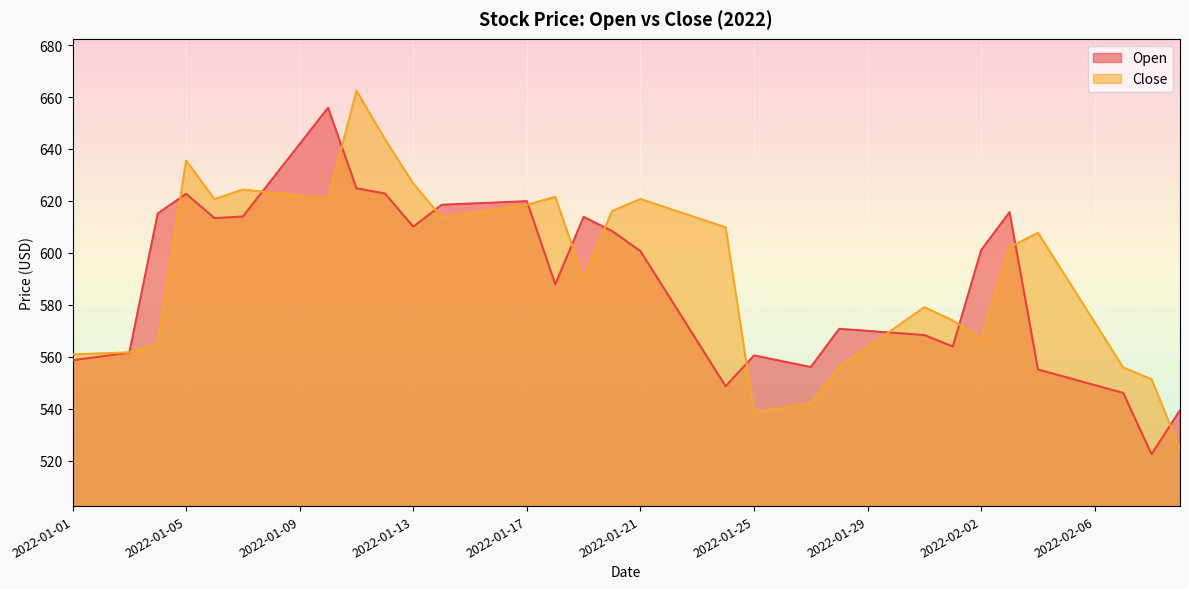

At which category does Close reach its first local peak?

2022-01-05